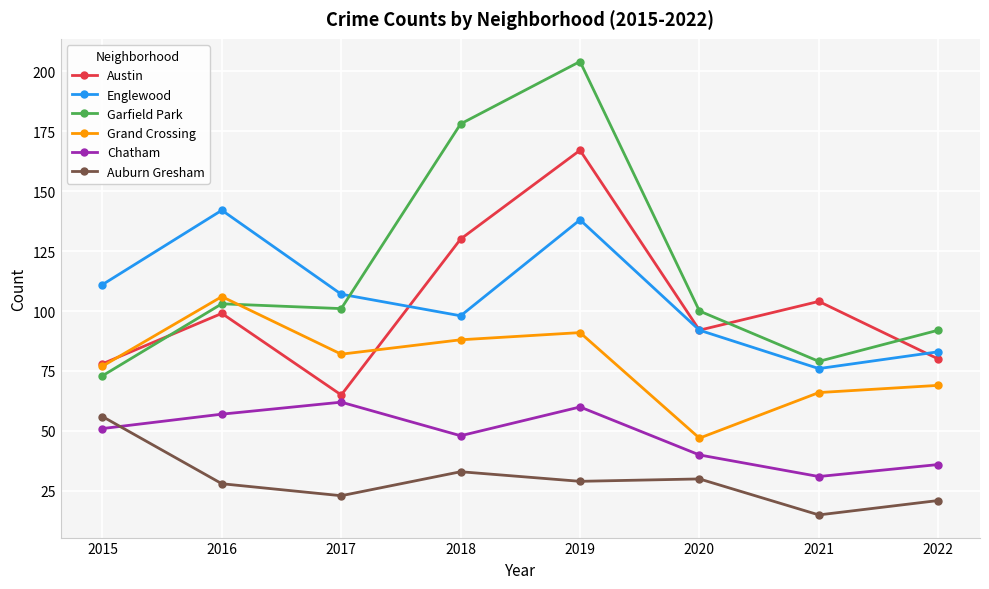

What are all the series names shown in the legend?

Austin, Englewood, Garfield Park, Grand Crossing, Chatham, Auburn Gresham